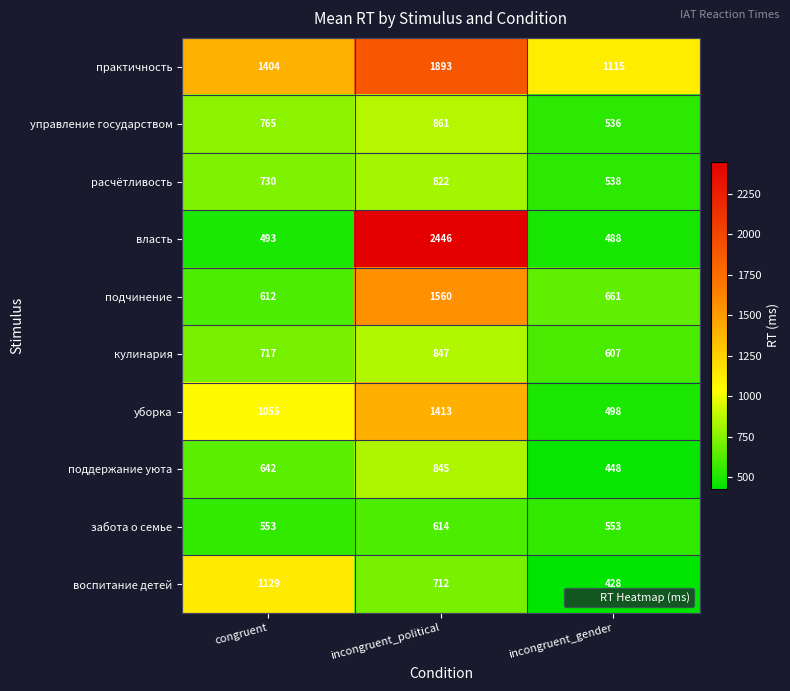

What is the difference between the maximum and minimum values in the власть series?

1958